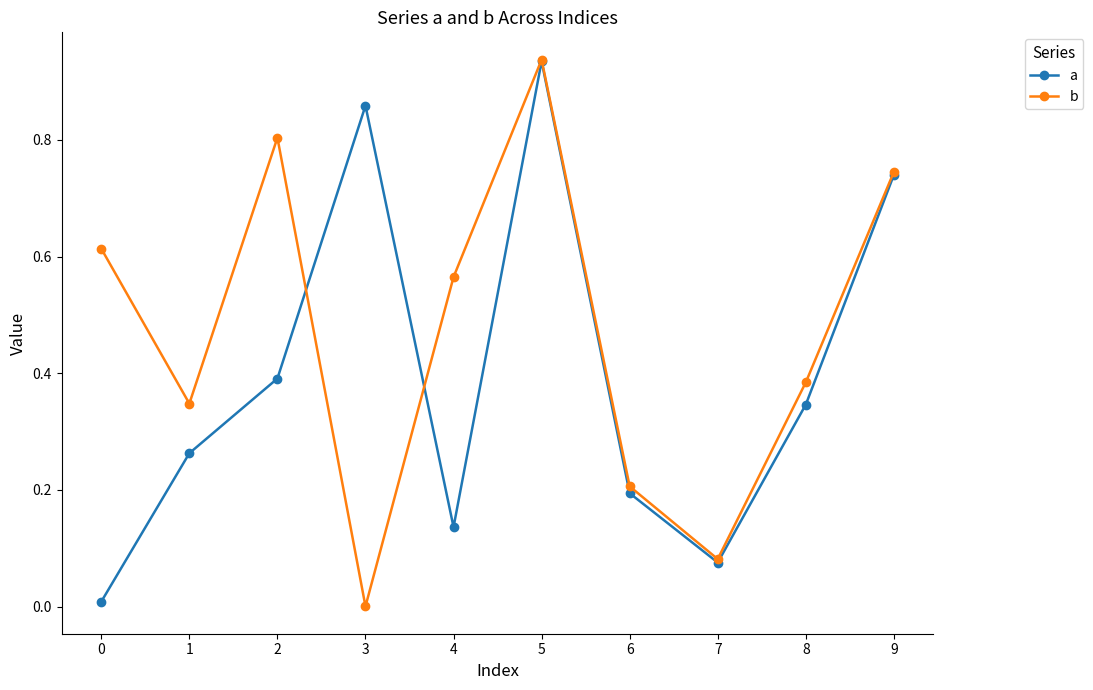

True or false: a has more than 0 interior local peaks.

True